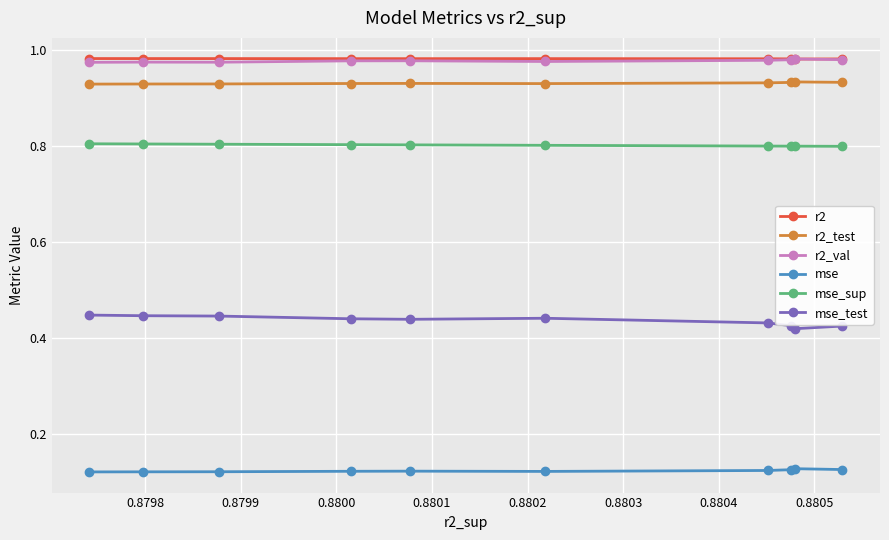

What is the value of the mse_sup point at the 4th from the left?

0.8